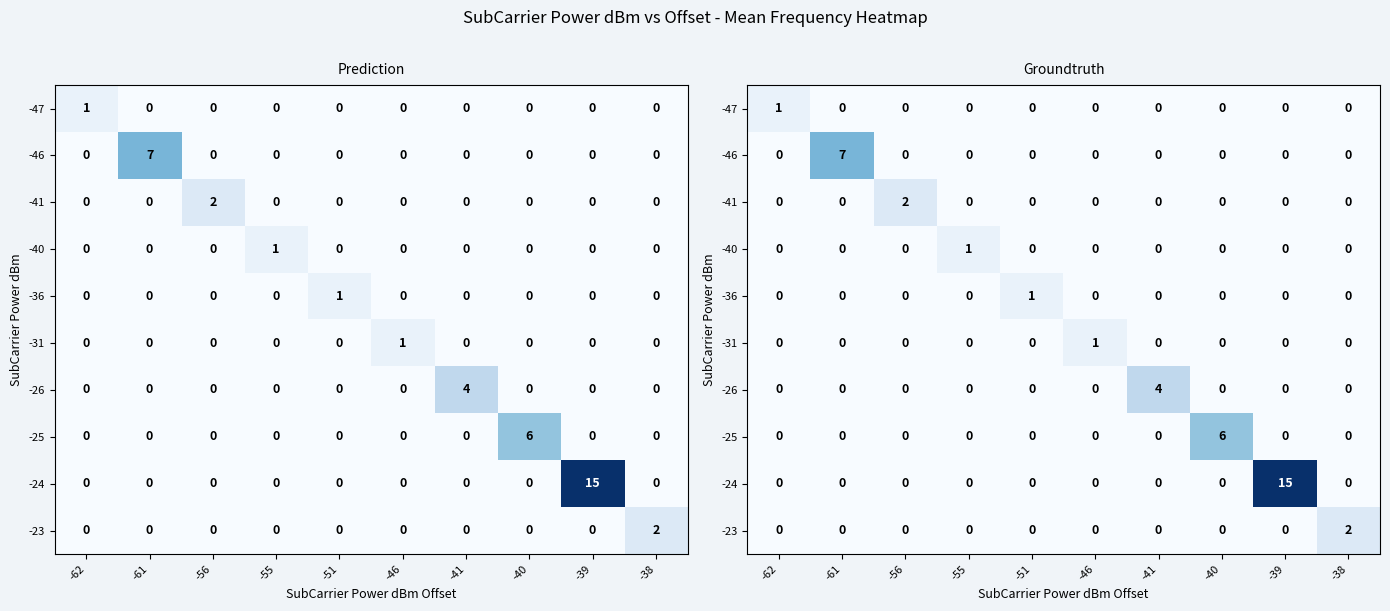

The -47 series shows 2 at -62. True or false?

False